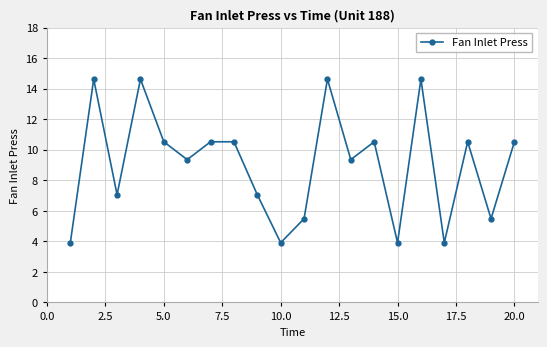

True or false: there are more than 0 points higher than both neighbors.

True